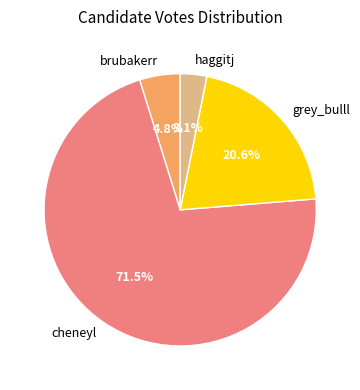

How much of the chart is everything except brubakerr?

95.2%